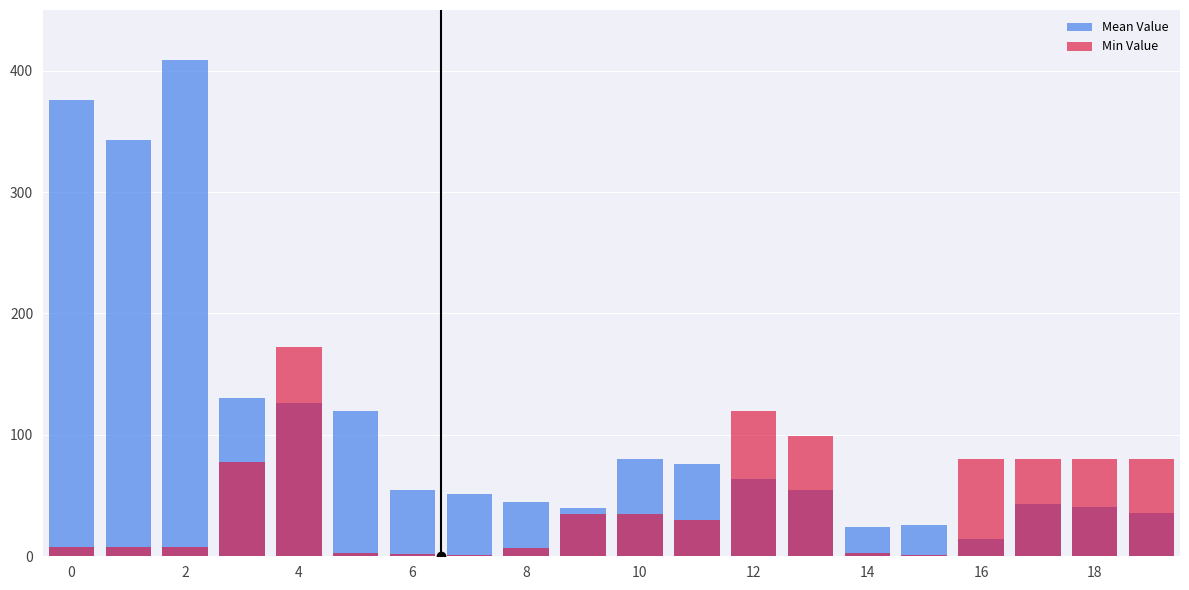

Rank the series by their average value, from highest to lowest.

Mean Value, Min Value